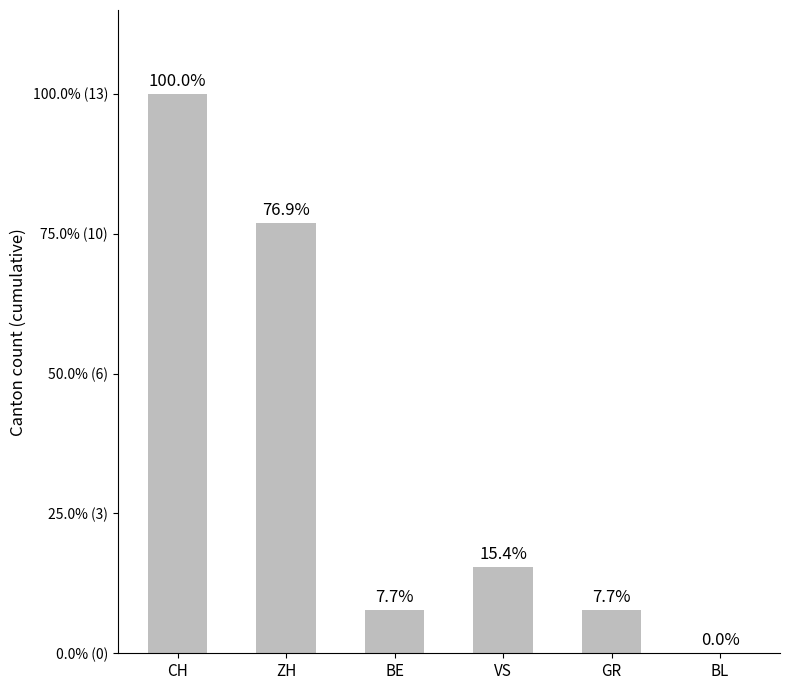

Which label corresponds to the largest value in the chart?

CH